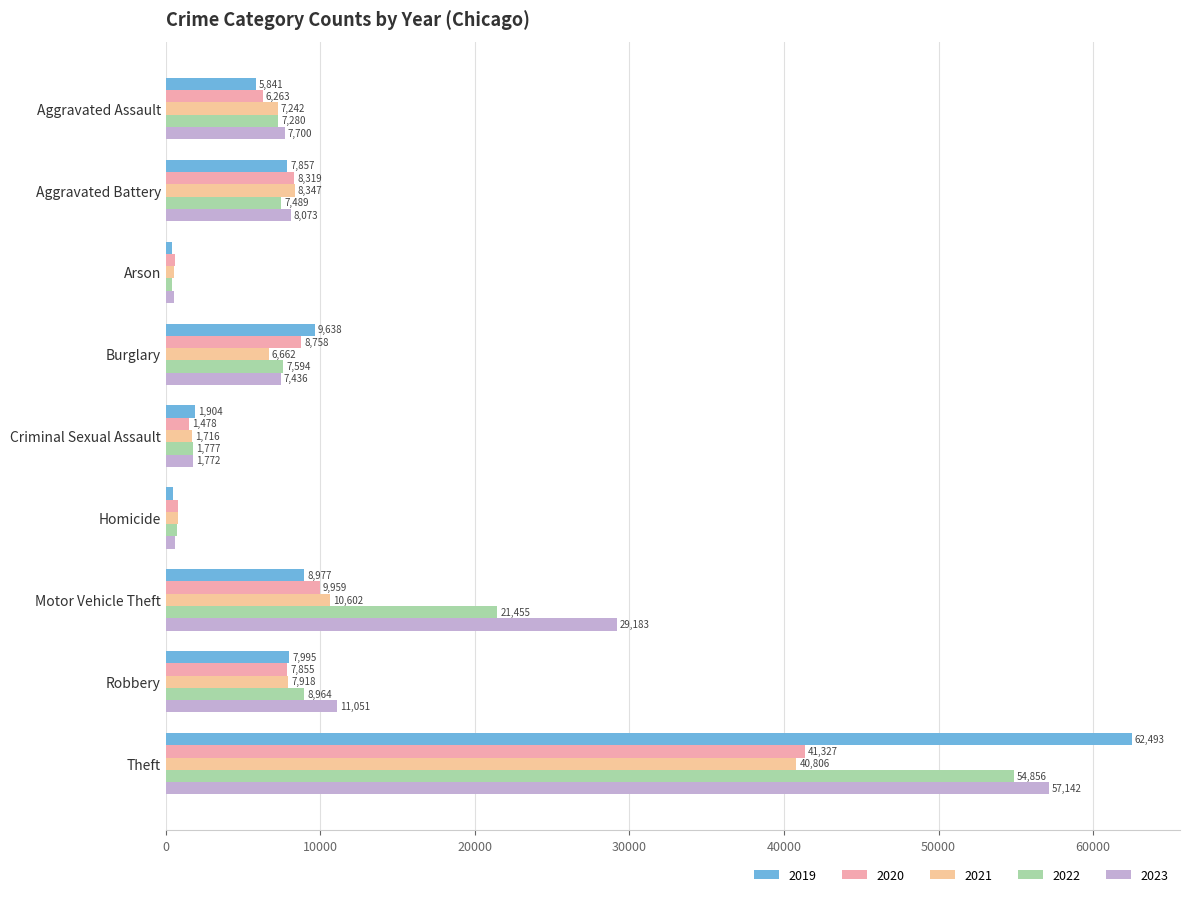

What is the total value across all series at Theft?

256624